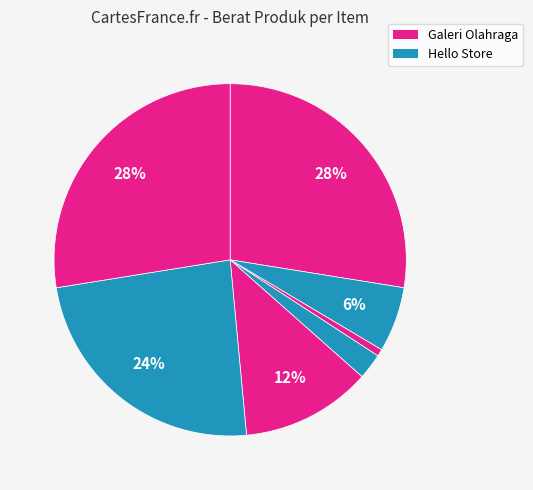

How many slices are in this pie chart?

7